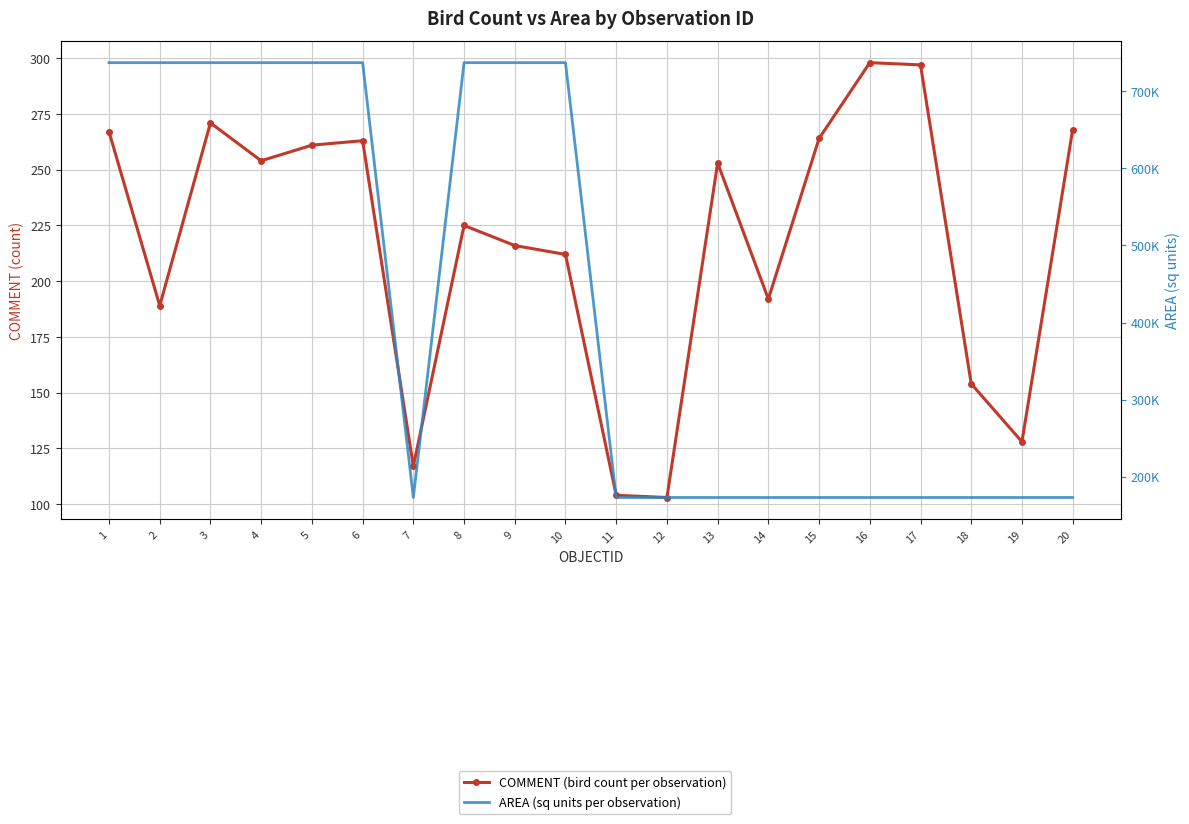

How many values in the COMMENT (bird count per observation) series are below 253?

10